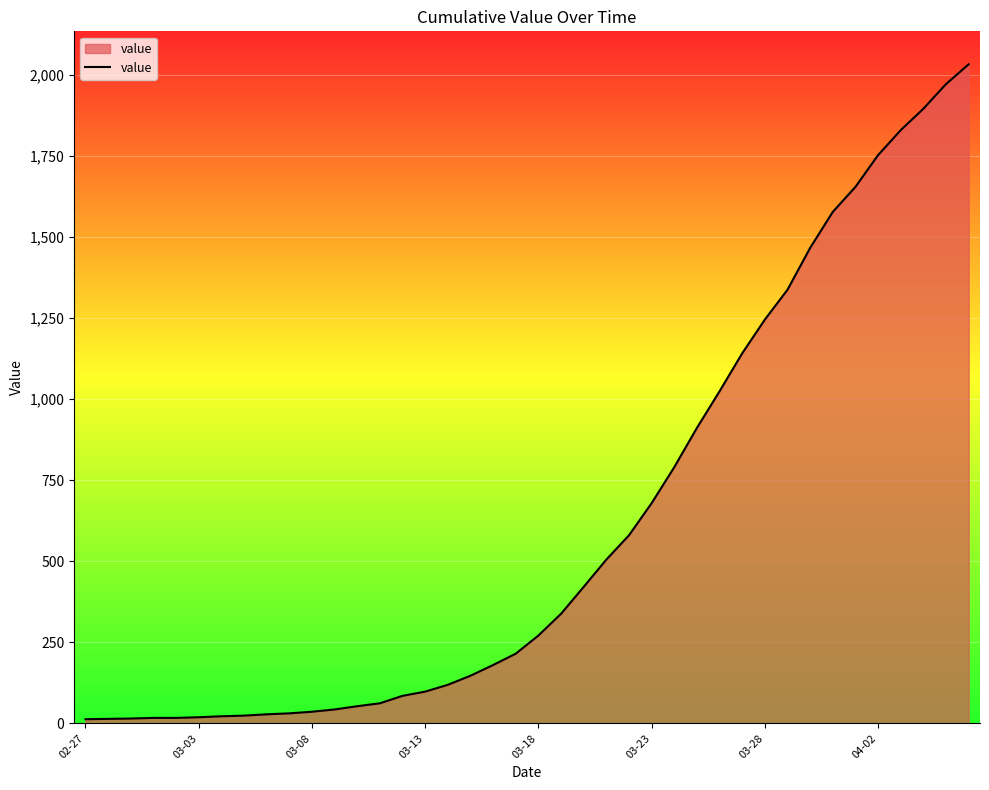

What is the difference between the maximum and minimum values?

2019